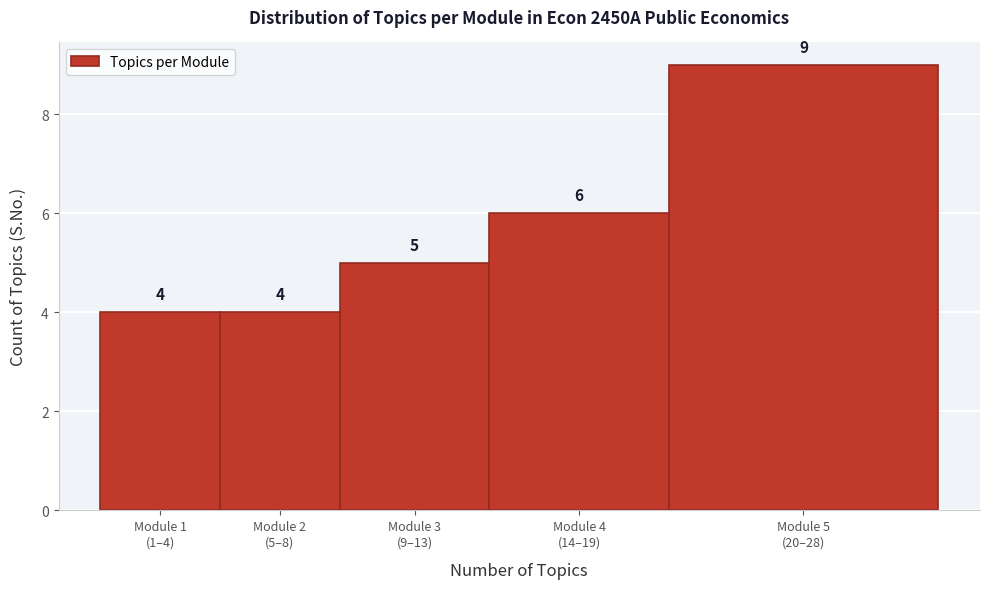

Reading left to right, what are all the values shown in this chart?

4	4	5	6	9